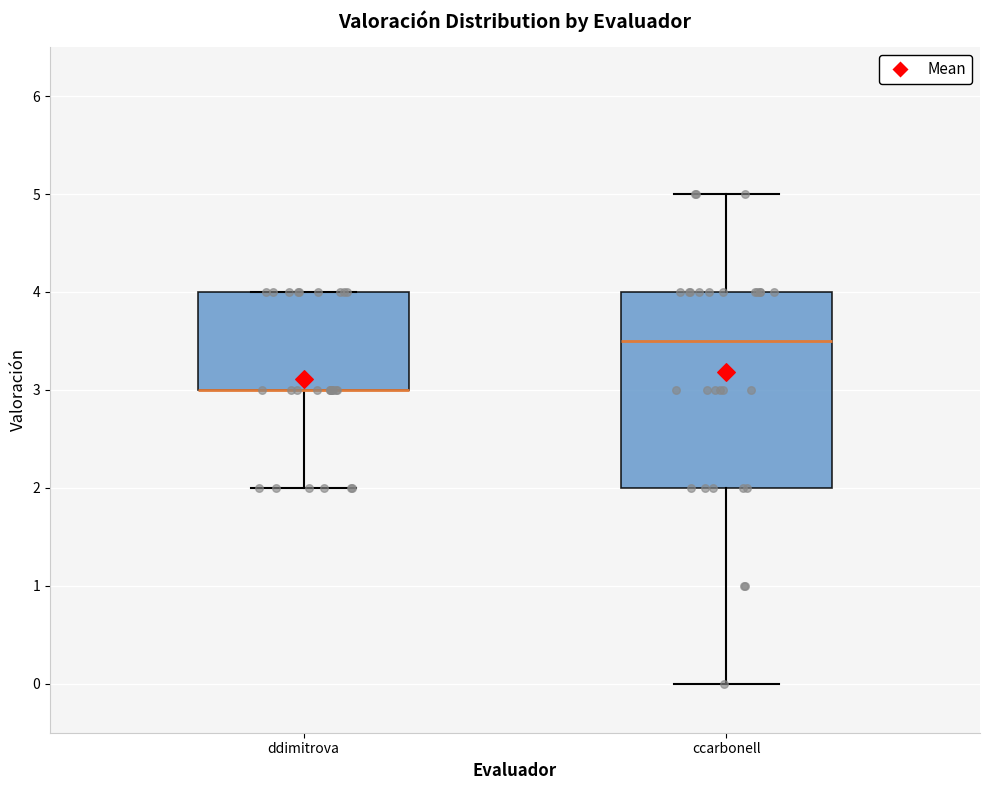

Reading left to right, read every box against the y-axis: the position of its median line, the range the box covers, and the ends of its whiskers. The values are not printed on the chart, so give them approximately, as read against the axis.

ddimitrova: median 3.0 (drawn on the box's lower edge), box 3.0 to 4.0, whiskers 2.0 to 4.0
ccarbonell: median 3.5, box 2.0 to 4.0, whiskers 0.0 to 5.0